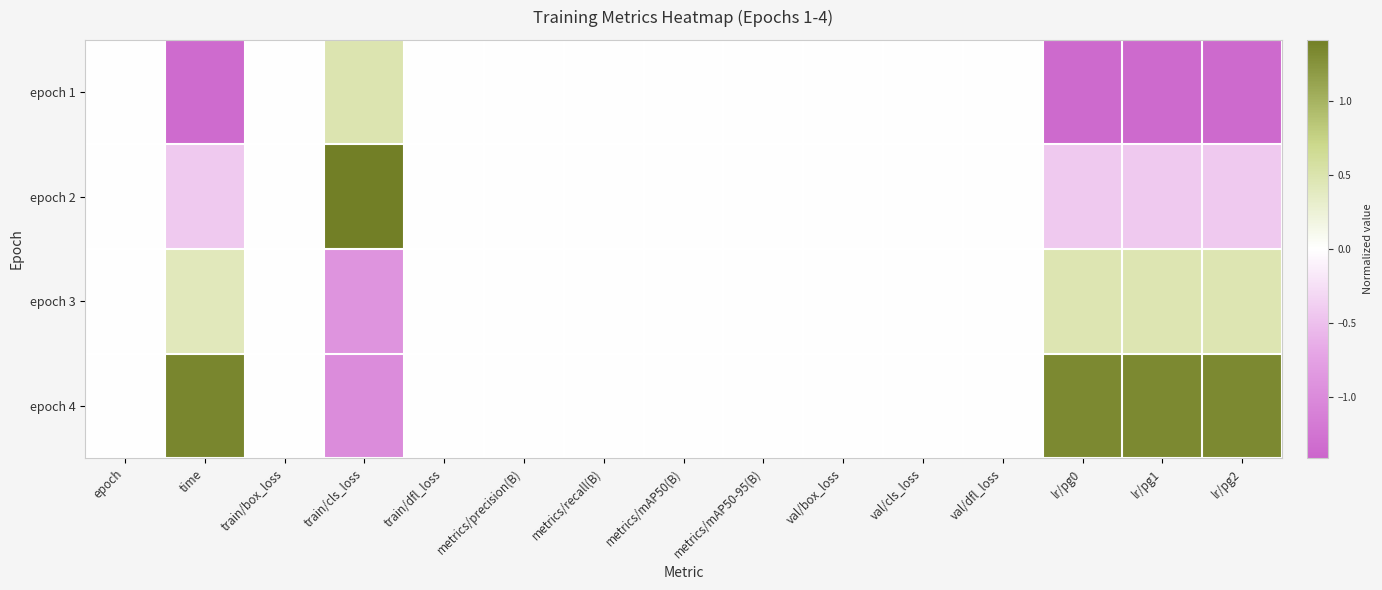

At val/box_loss, list the series in order from smallest to largest.

epoch 1, epoch 2, epoch 3, epoch 4